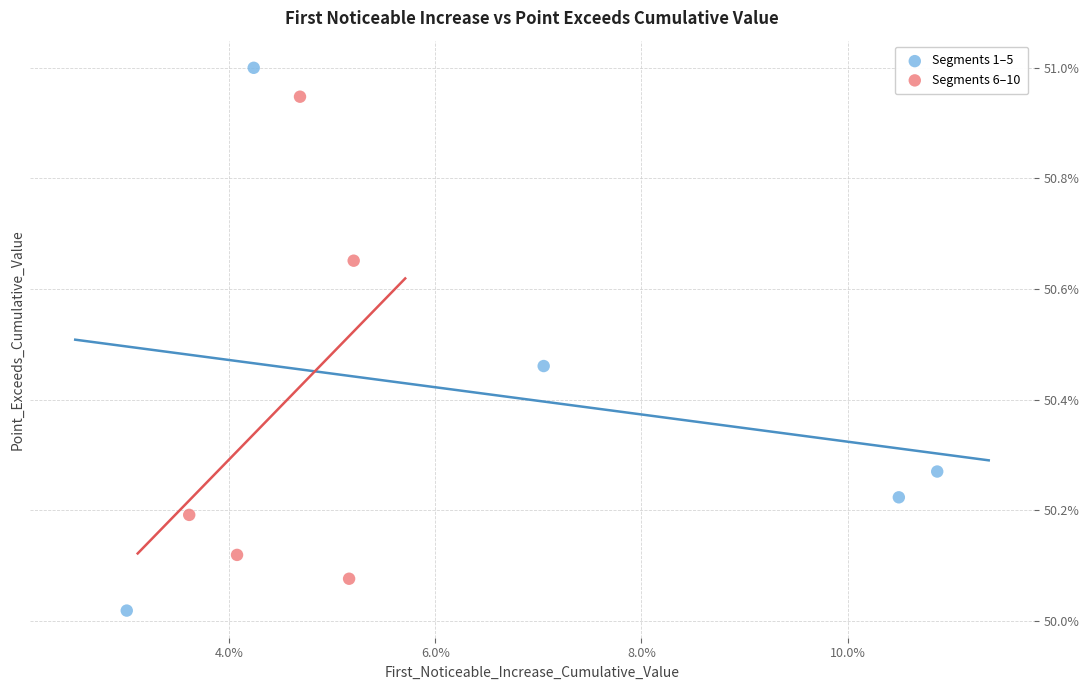

What are all the series names shown in the legend?

Segments 1–5, Segments 6–10